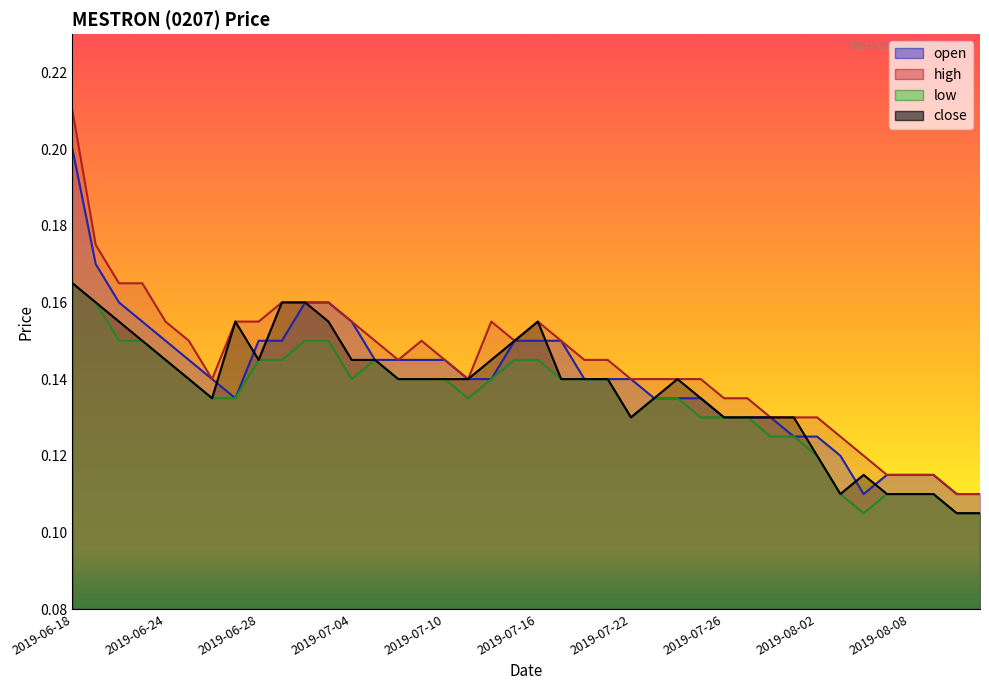

Where is close nearest to the value 0?

2019-08-13